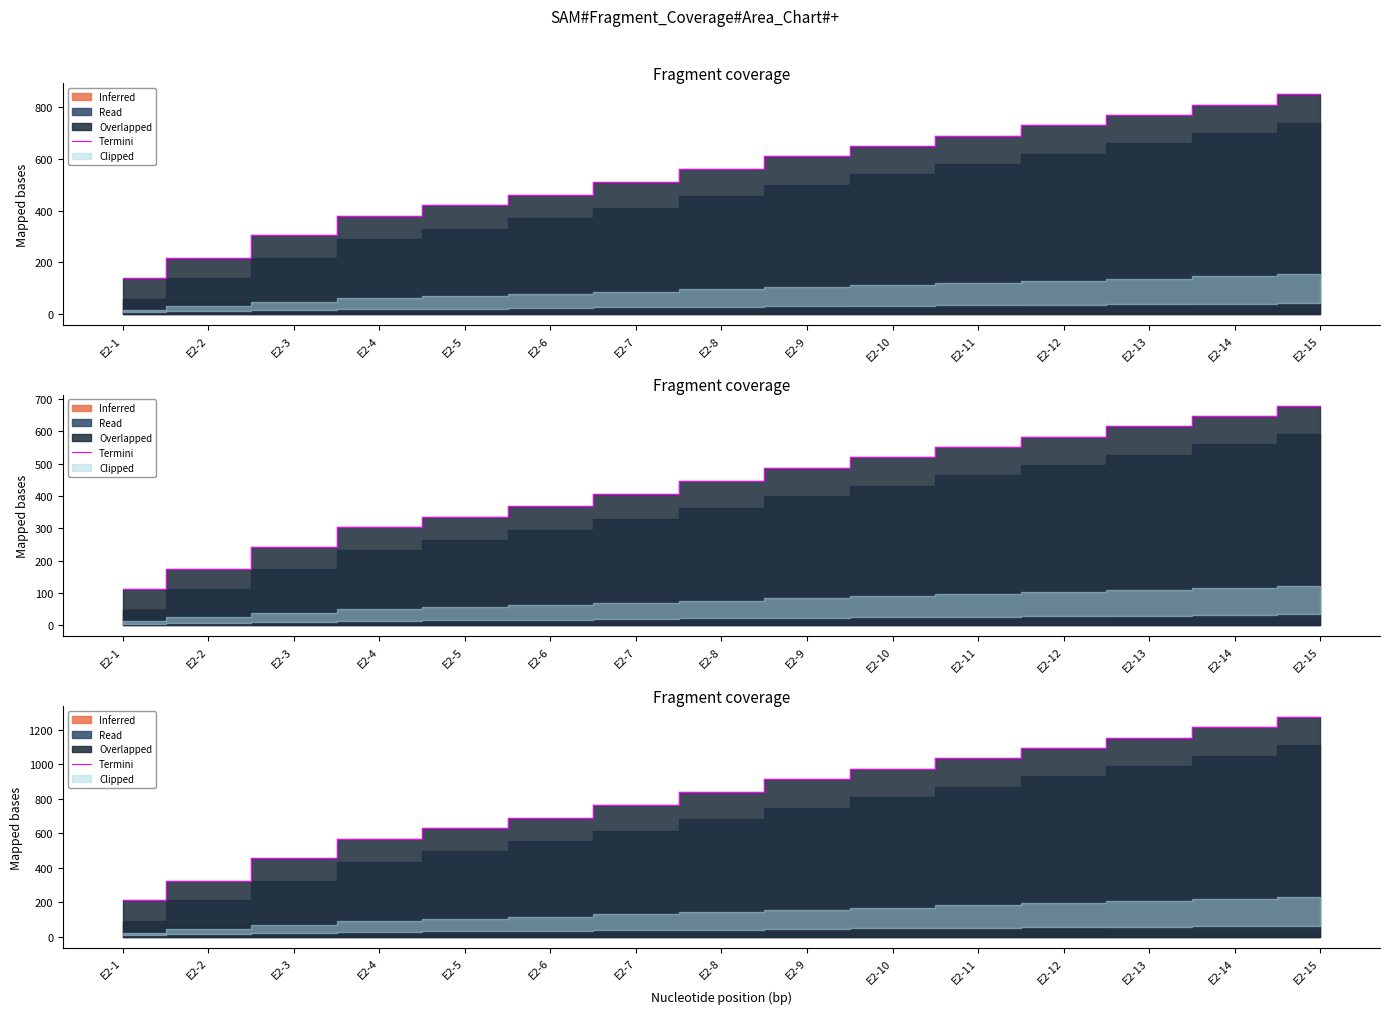

What is the difference between the second highest and second lowest values?

889.7